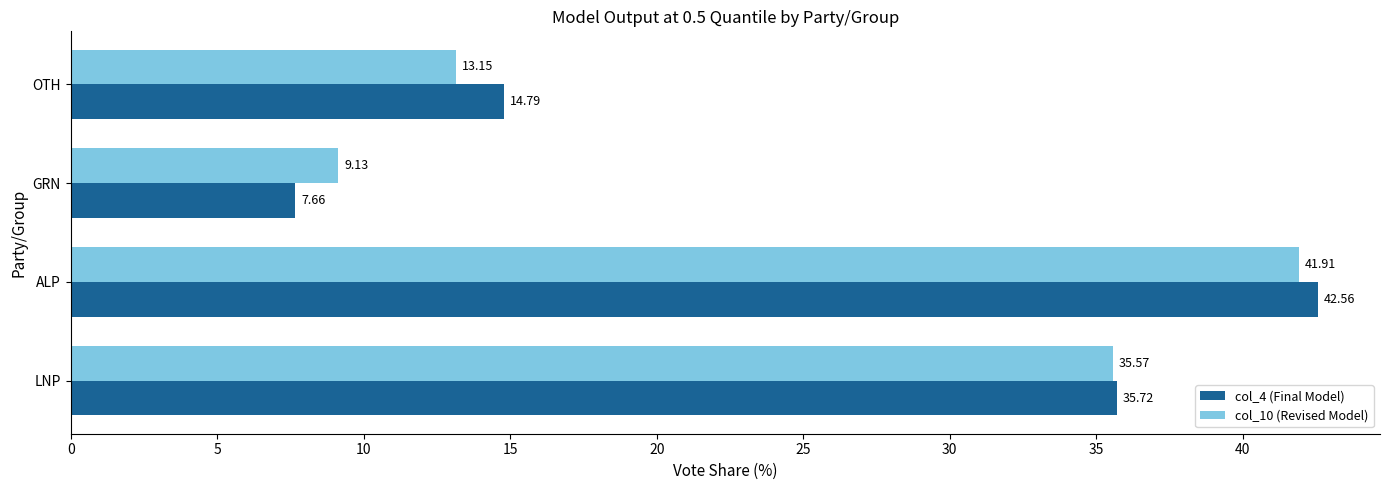

How many data points in col_4 (Final Model) are less than 35?

2